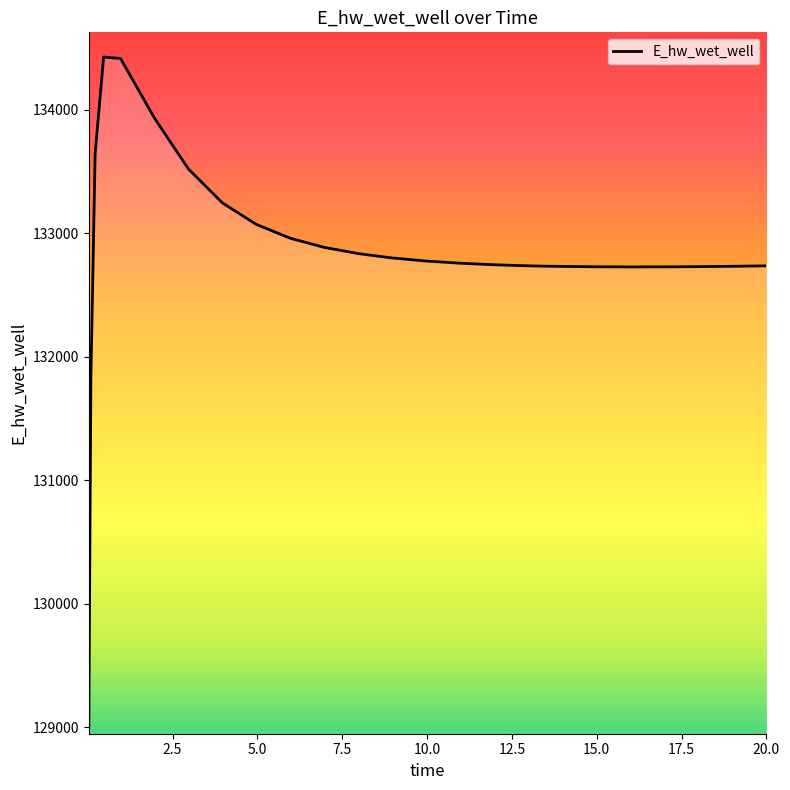

What is the difference between the maximum and minimum values?

5432.4